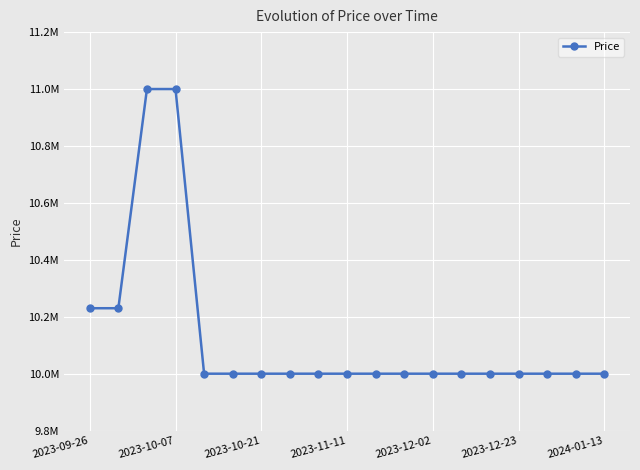

What is the difference between the maximum and minimum values?

1000000